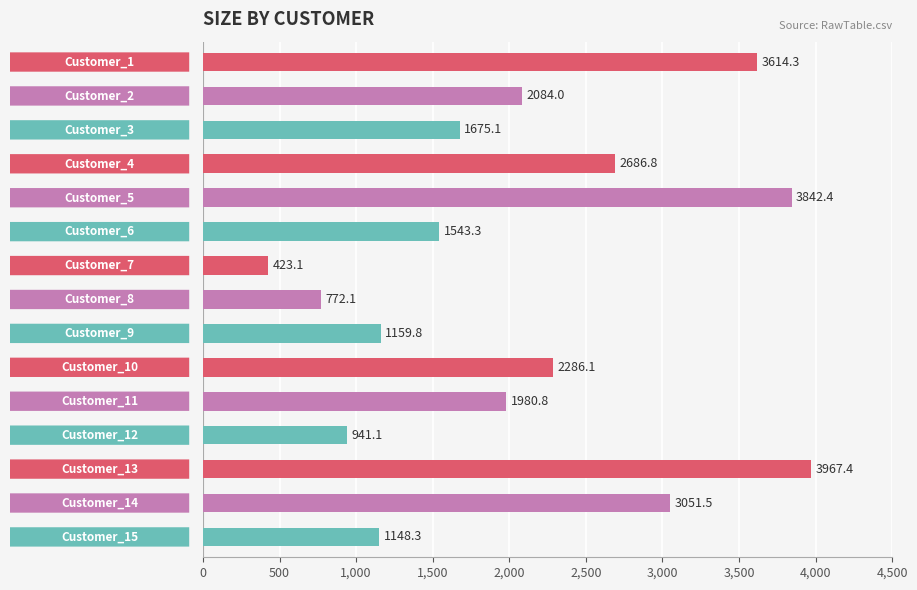

What is the value of the 13th bar from the top?

3967.4